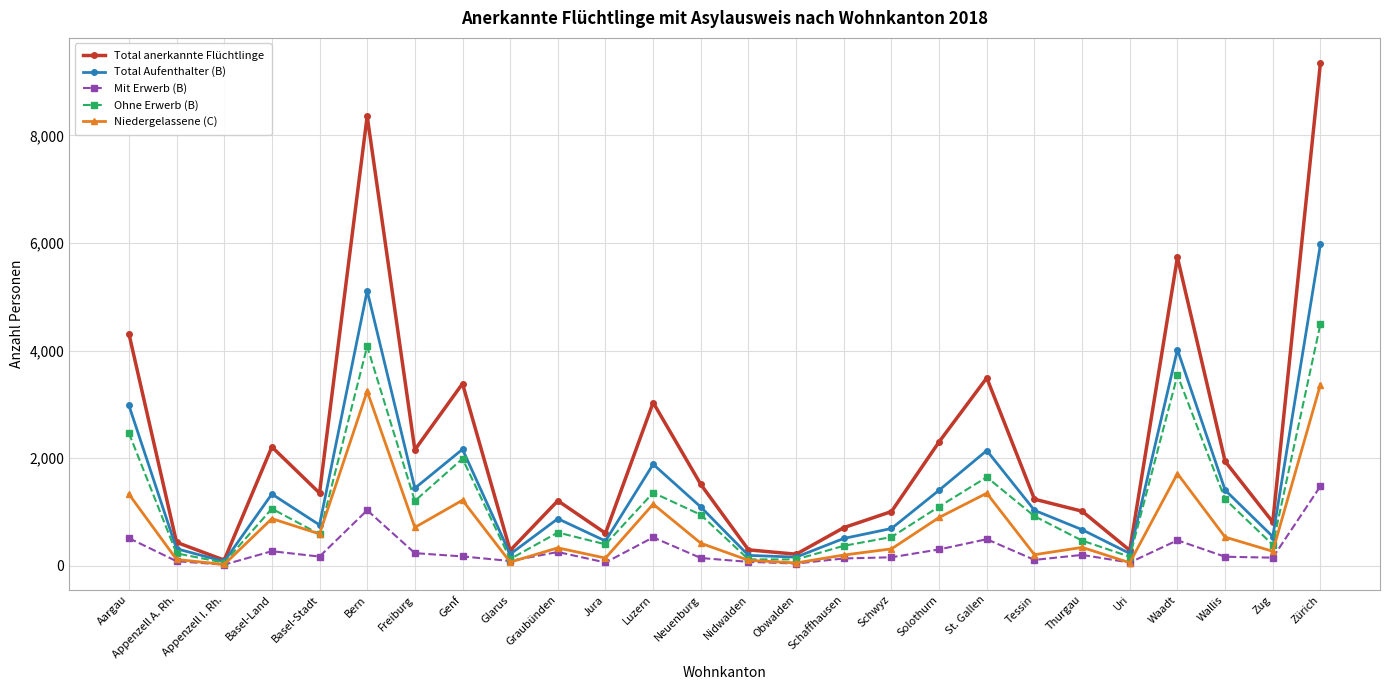

Is the value of Total Aufenthalter (B) at Neuenburg greater than the value of Total anerkannte Flüchtlinge at Freiburg?

No